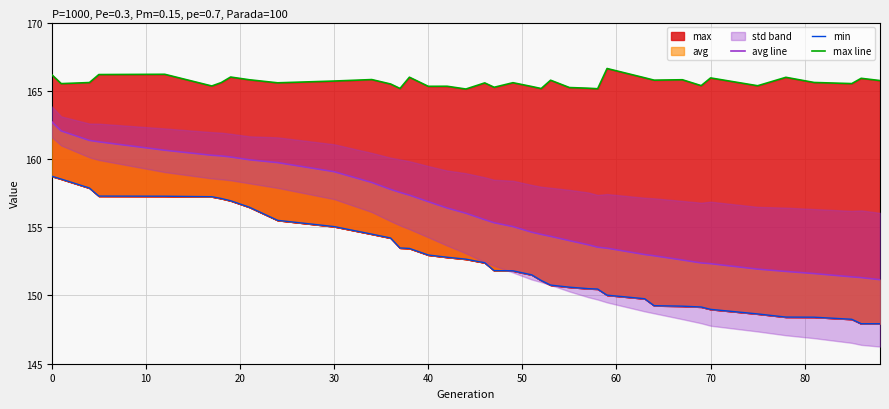

What is the value of the max line point at the 27th from the left?

165.1